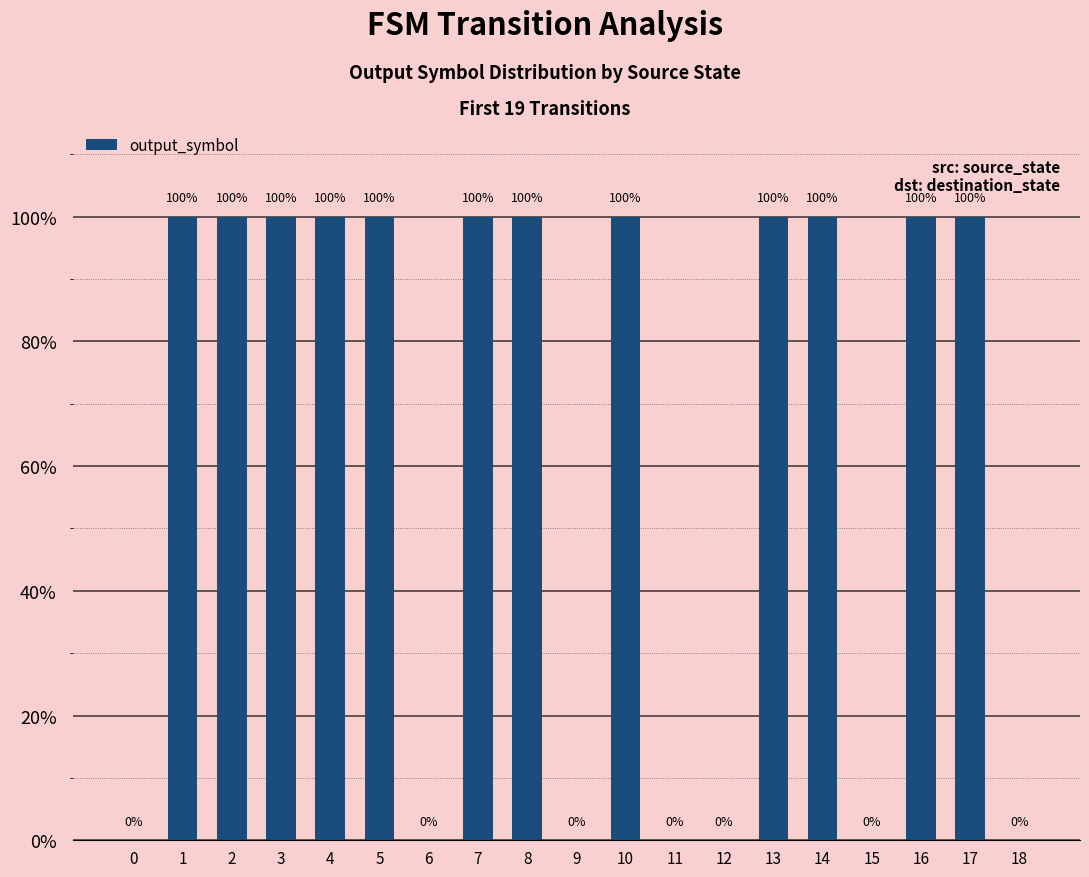

How many data points are less than 1?

7